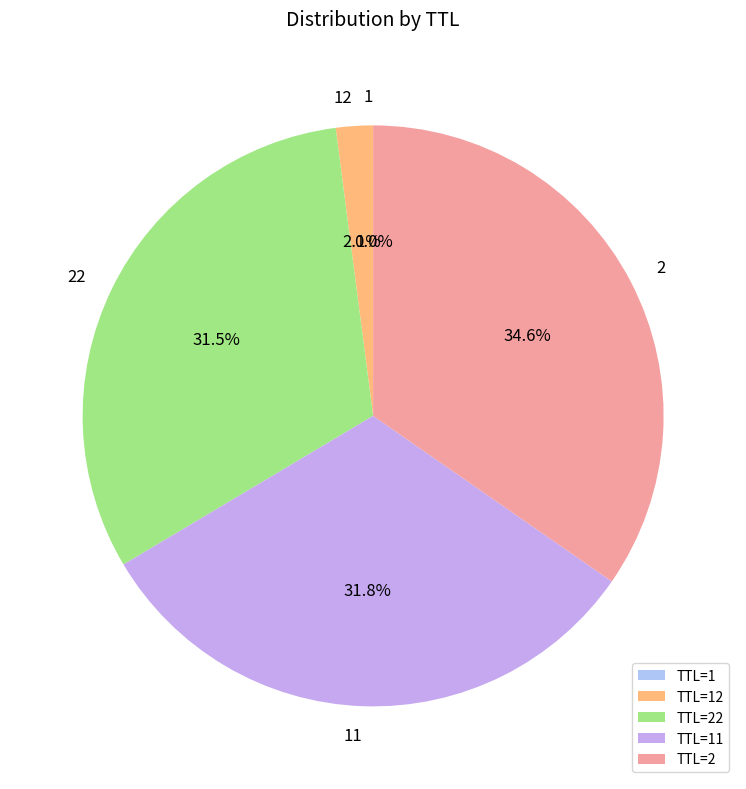

What percentage is NOT represented by 2?

65.4%